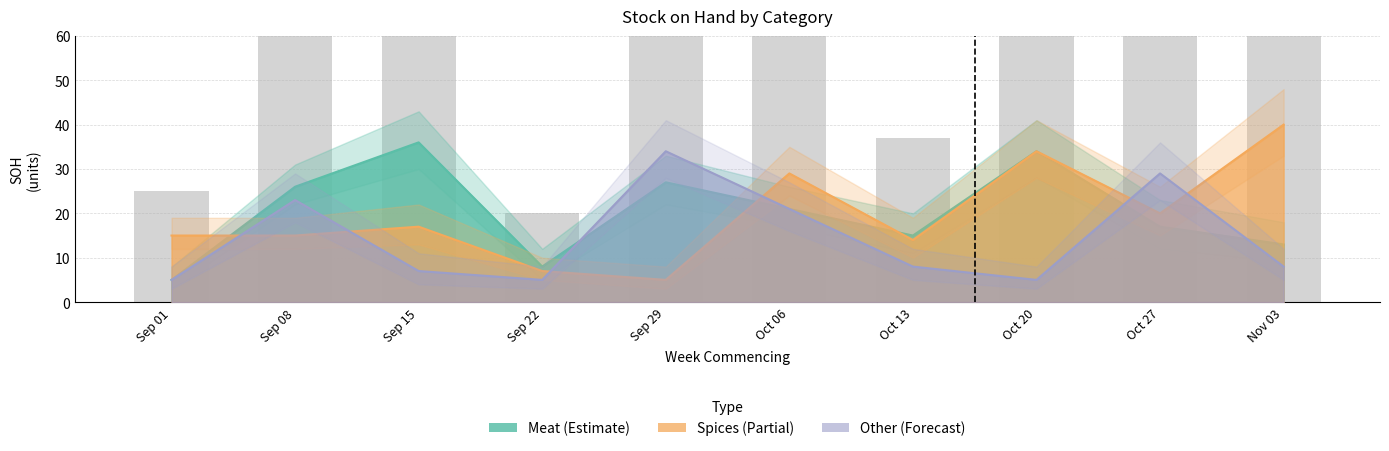

What is the value of the Meat bar at the 3rd from the left?

36